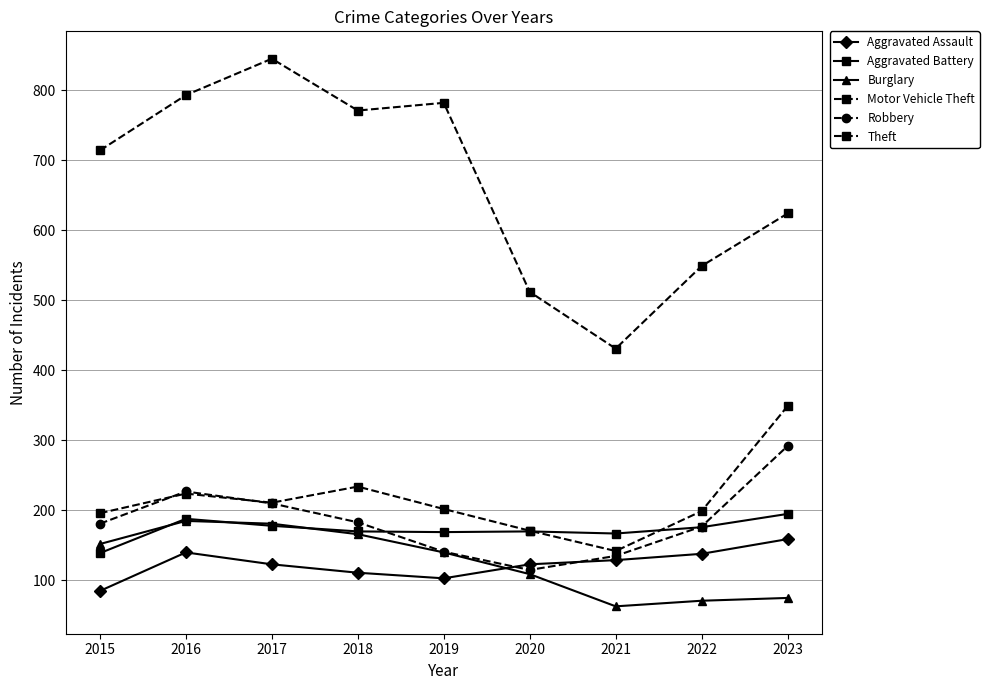

What value does the Burglary series have at 2019?

140